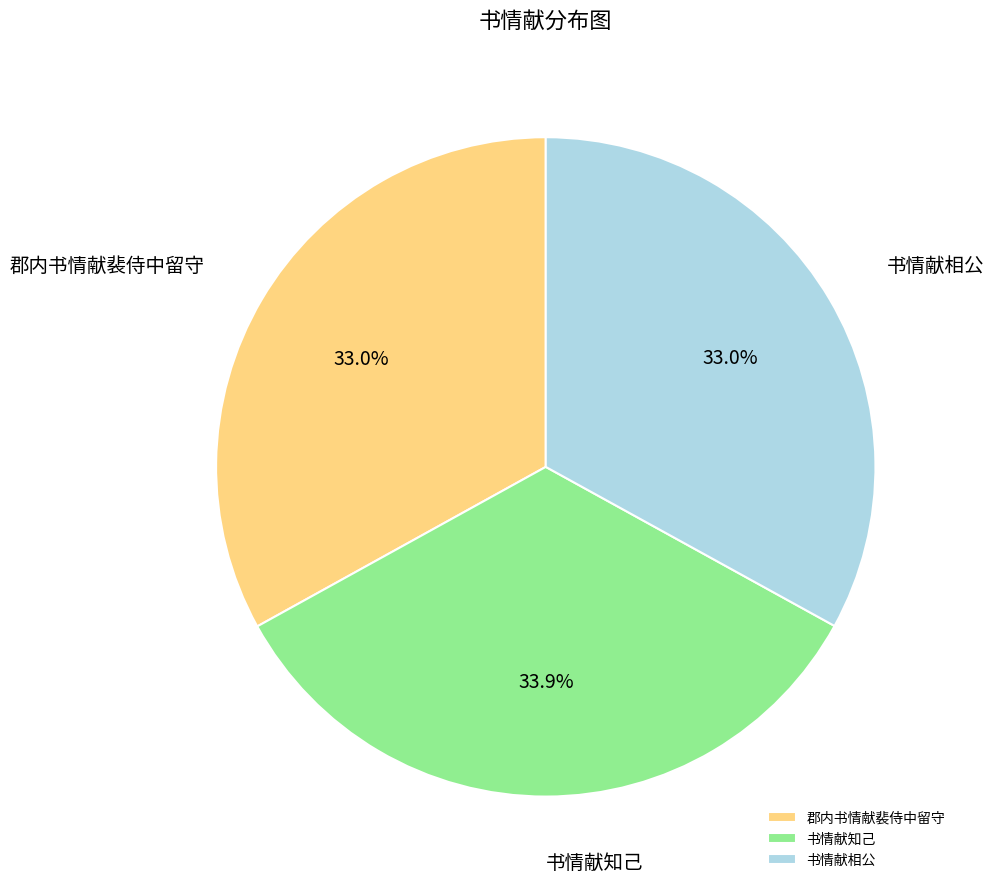

How many segments does this pie chart have?

3